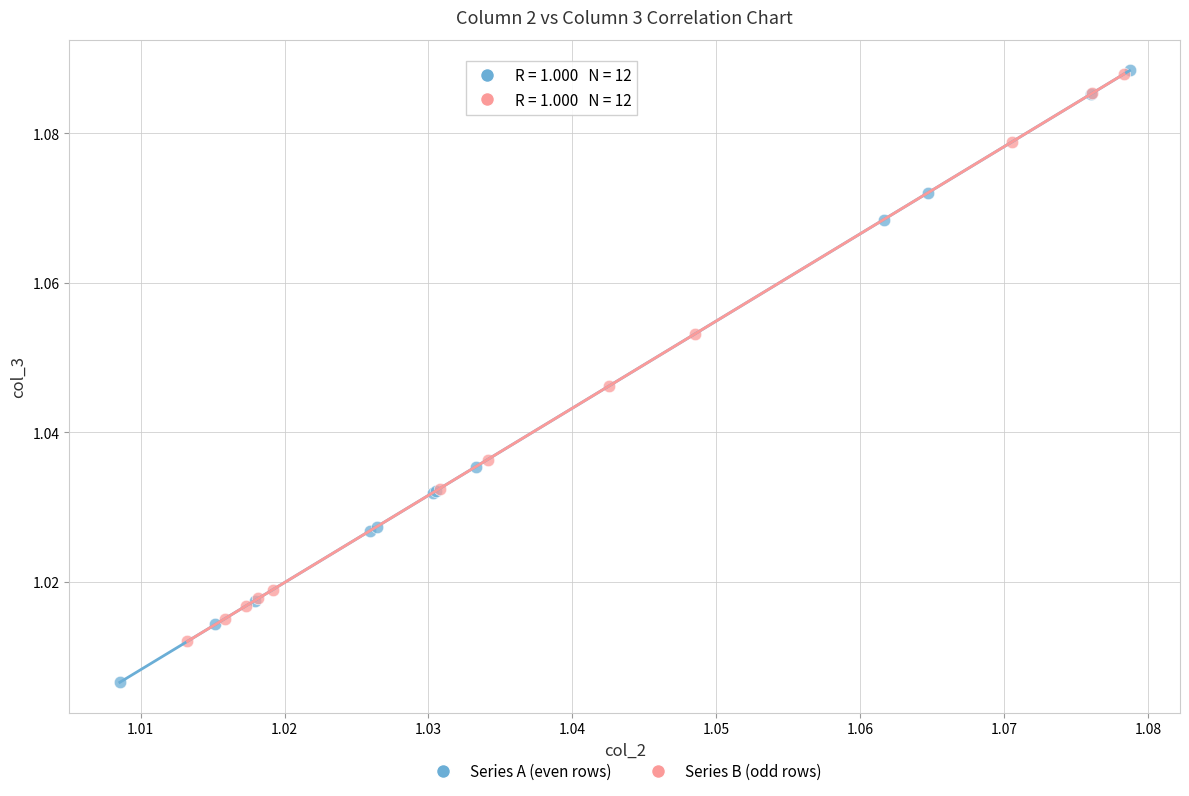

Which series contains the lowest Y value?

Series A (even rows)